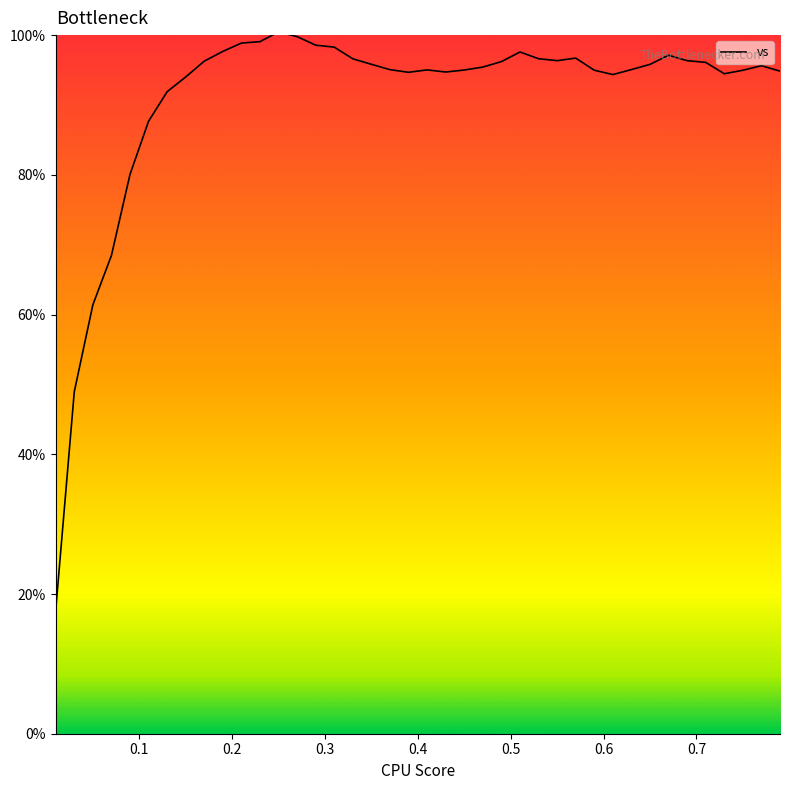

What is the difference between the maximum and minimum values?

82.8